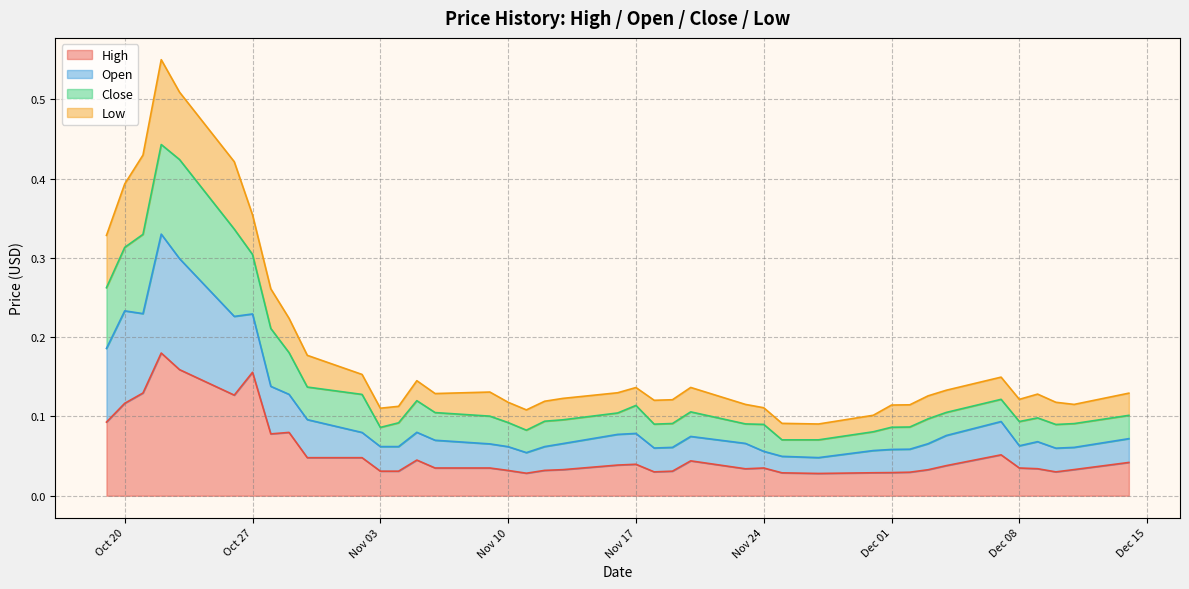

Between 2020-12-01 and 2020-12-02, which series saw the biggest shift?

High